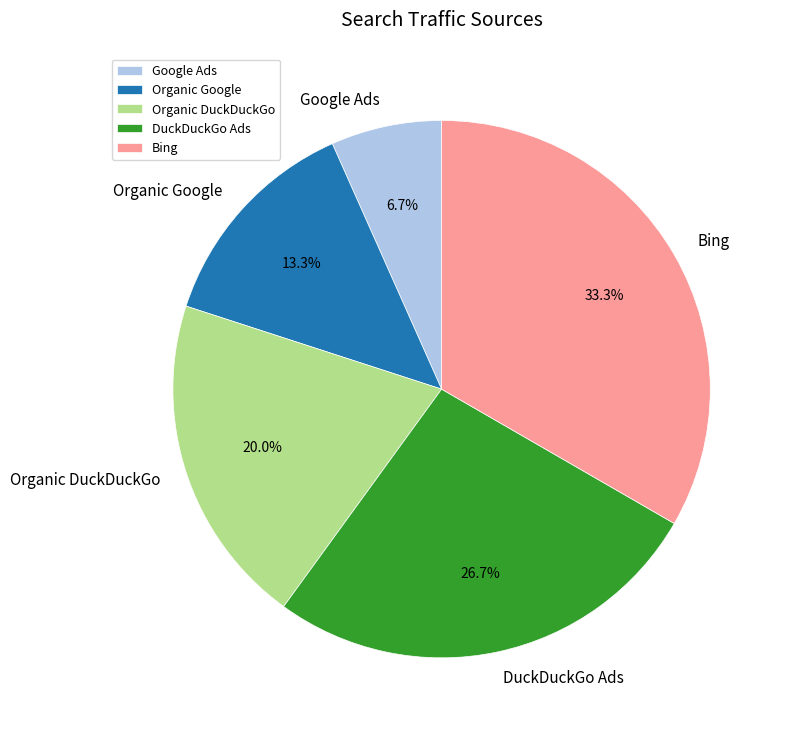

Does DuckDuckGo Ads account for over 50% of the chart?

No